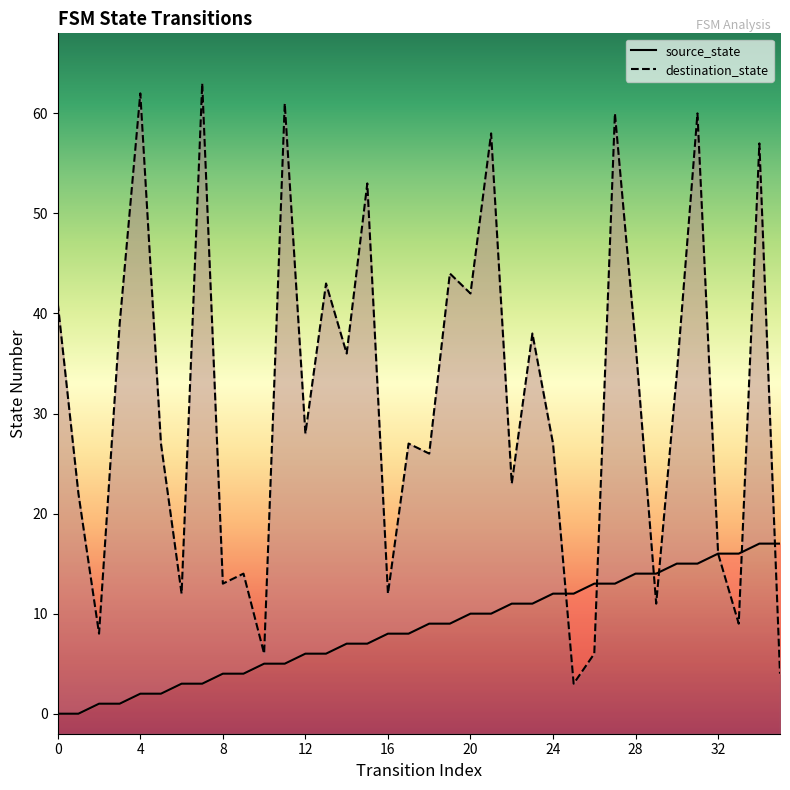

Is the value of destination_state at 18 greater than the value of source_state at 7?

Yes